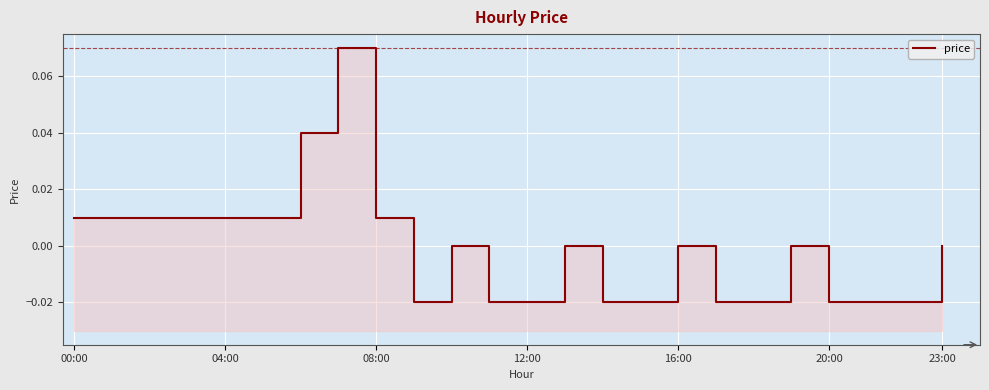

How many points are lower than both their immediate neighbors (excluding endpoints)?

1